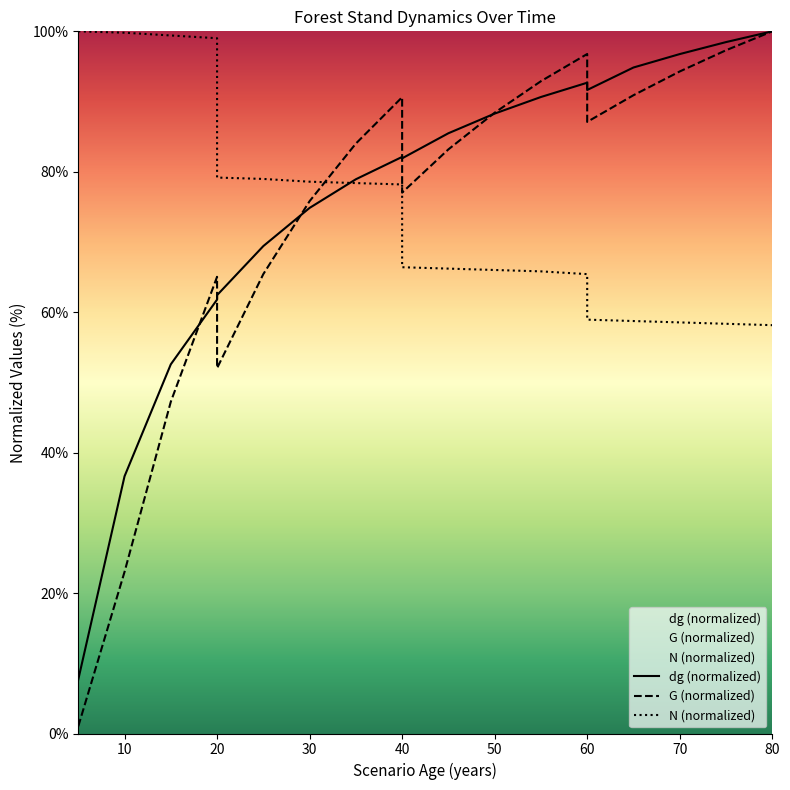

What is the difference between the second highest and minimum values in the G series?

96.3